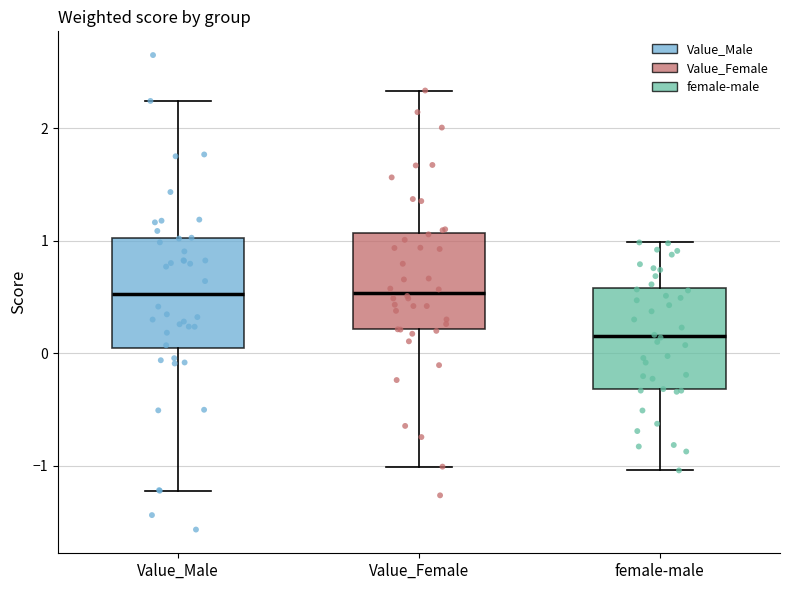

Reading left to right, read every box against the y-axis: the position of its median line, the range the box covers, and the ends of its whiskers. The values are not printed on the chart, so give them approximately, as read against the axis.

Value_Male: median 0.5, box 0.0 to 1.0, whiskers -1.2 to 2.2
Value_Female: median 0.5, box 0.2 to 1.1, whiskers -1.0 to 2.3
female-male: median 0.2, box -0.3 to 0.6, whiskers -1.0 to 1.0